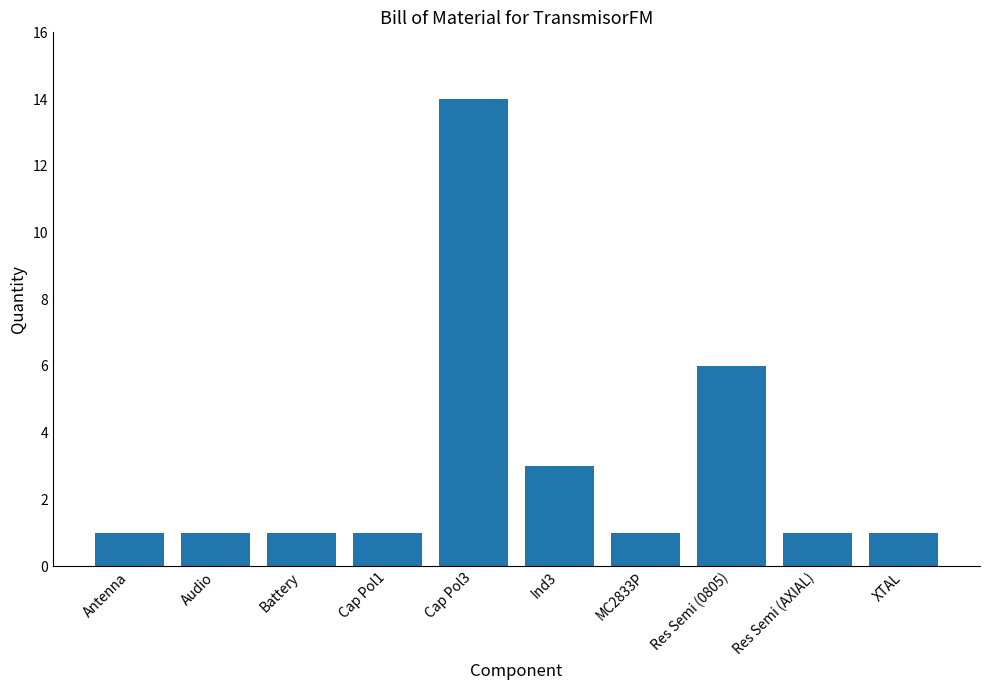

What is the ratio of the value at Res Semi (0805) to the value at Antenna?

6.0